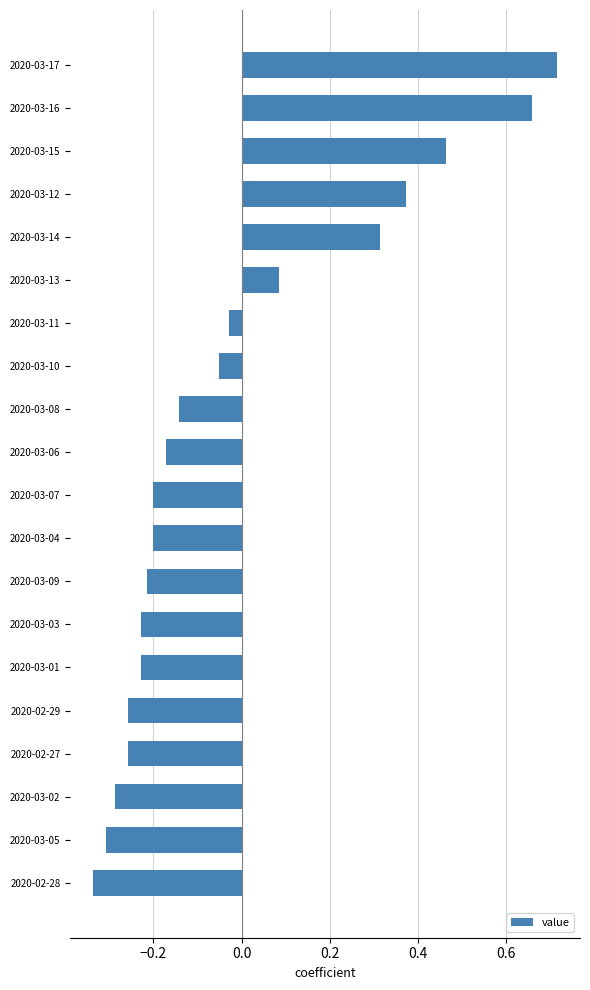

What is the change in value from 2020-02-29 to 2020-03-14?

+0.6